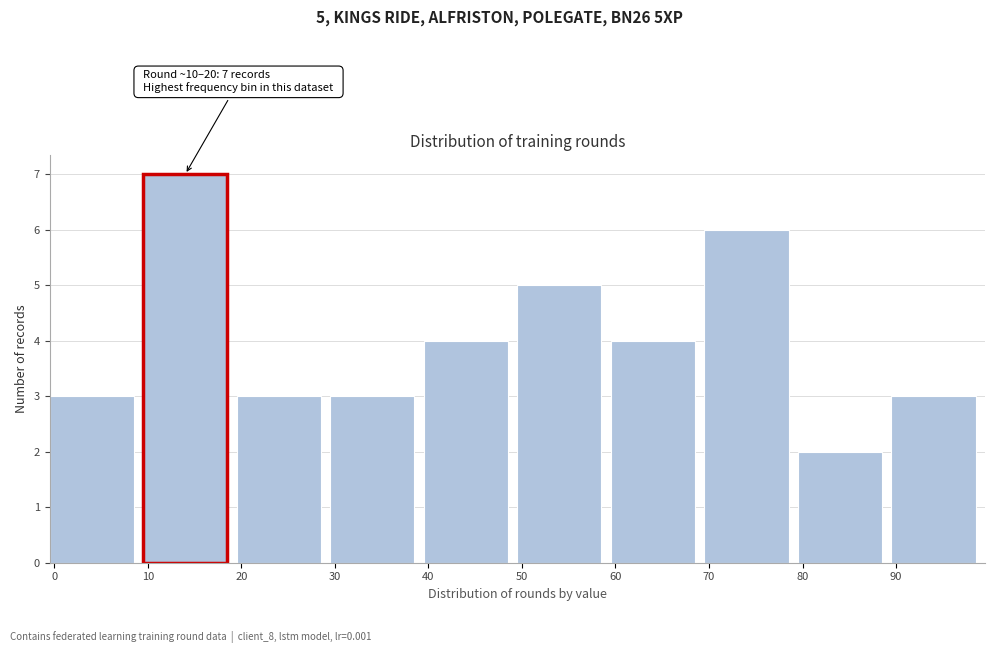

Over which range of the x-axis is the bar tallest?

10 to 20